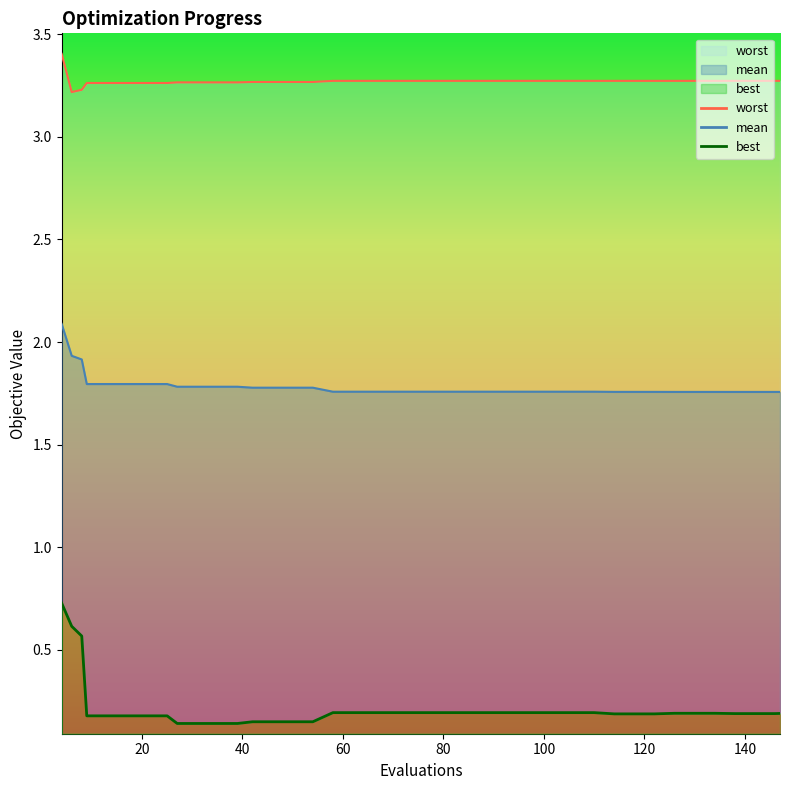

What are all the series names shown in the legend?

mean, best, worst